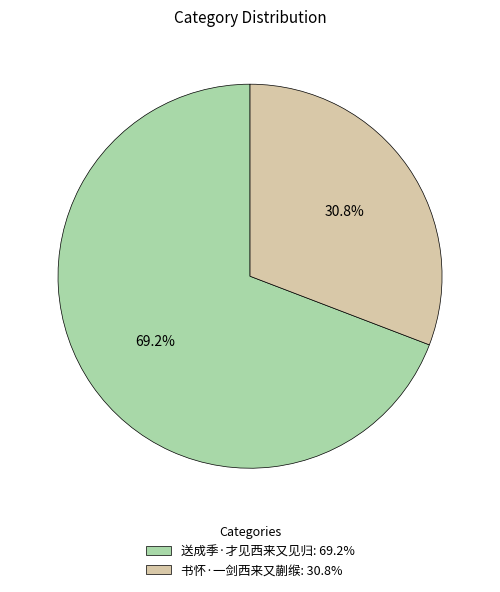

What is the smallest slice in the pie chart?

书怀·一剑西来又蒯缑